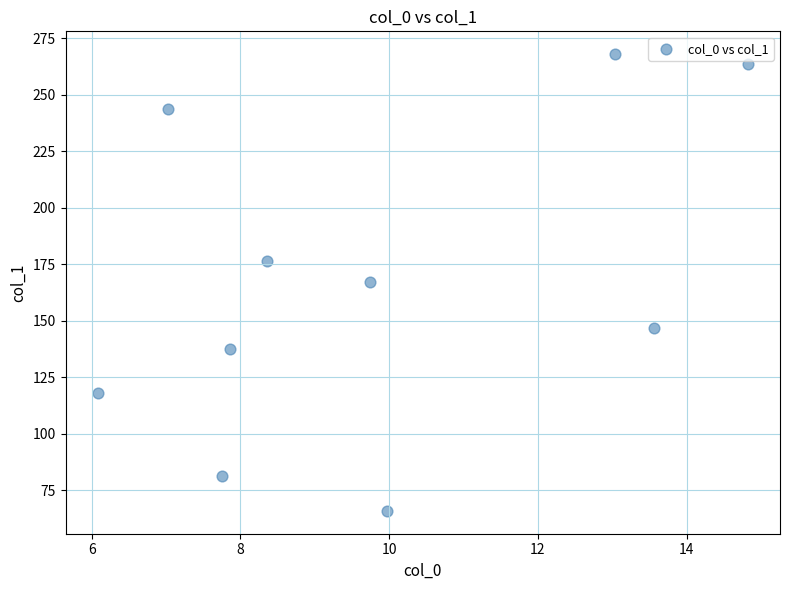

What is the range of Y values (max minus min)?

202.0